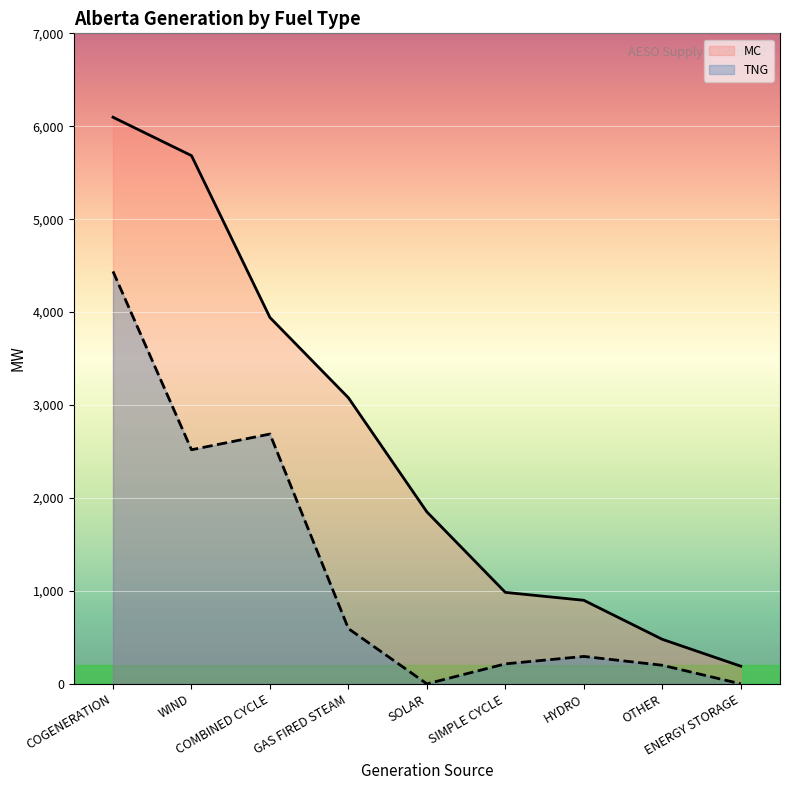

Where does the TNG series first go above 295?

COGENERATION